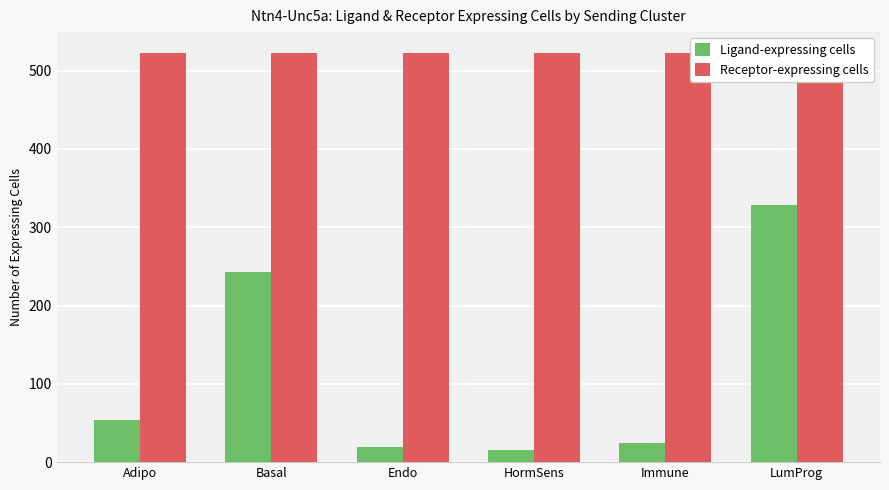

Reading right to left, what are all the values shown in this chart?

Ligand-expressing cells: LumProg=329	Immune=24	HormSens=15	Endo=19	Basal=243	Adipo=54
Receptor-expressing cells: LumProg=523	Immune=523	HormSens=523	Endo=523	Basal=523	Adipo=523